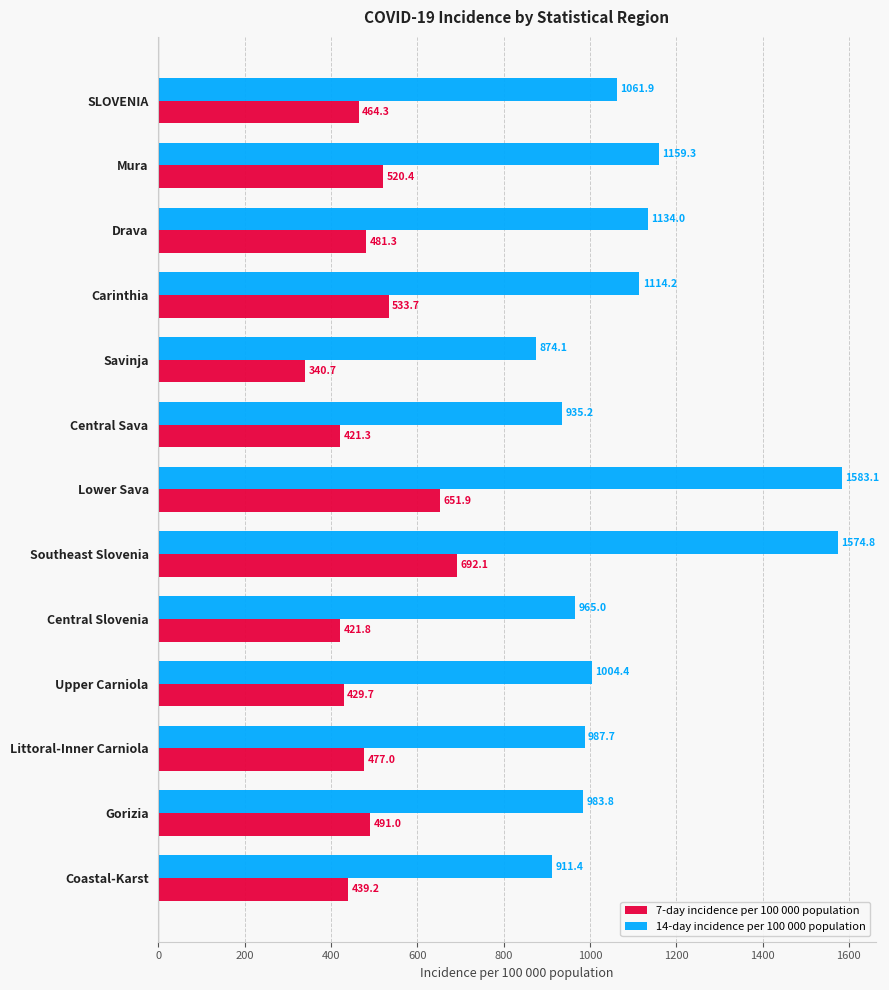

Between SLOVENIA and Mura, which series saw the biggest shift?

14-day incidence per 100 000 population